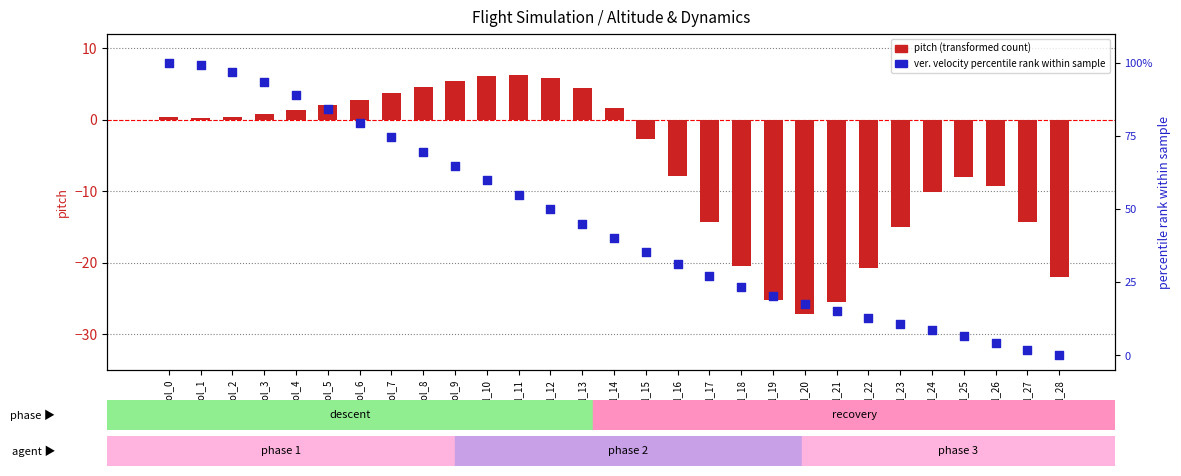

Which series has the largest total across all categories?

ver. velocity percentile rank